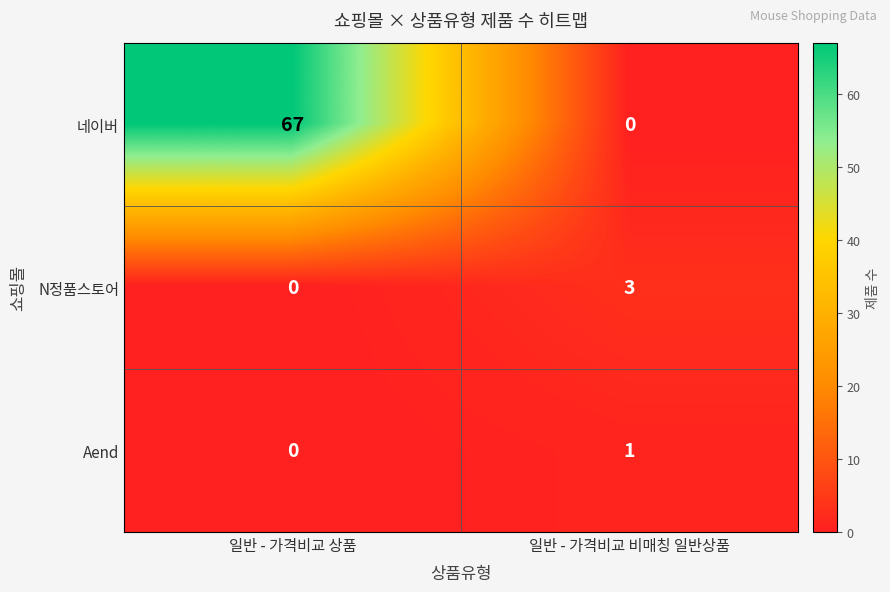

At which category does the chart reach its peak across all series?

일반 - 가격비교 상품